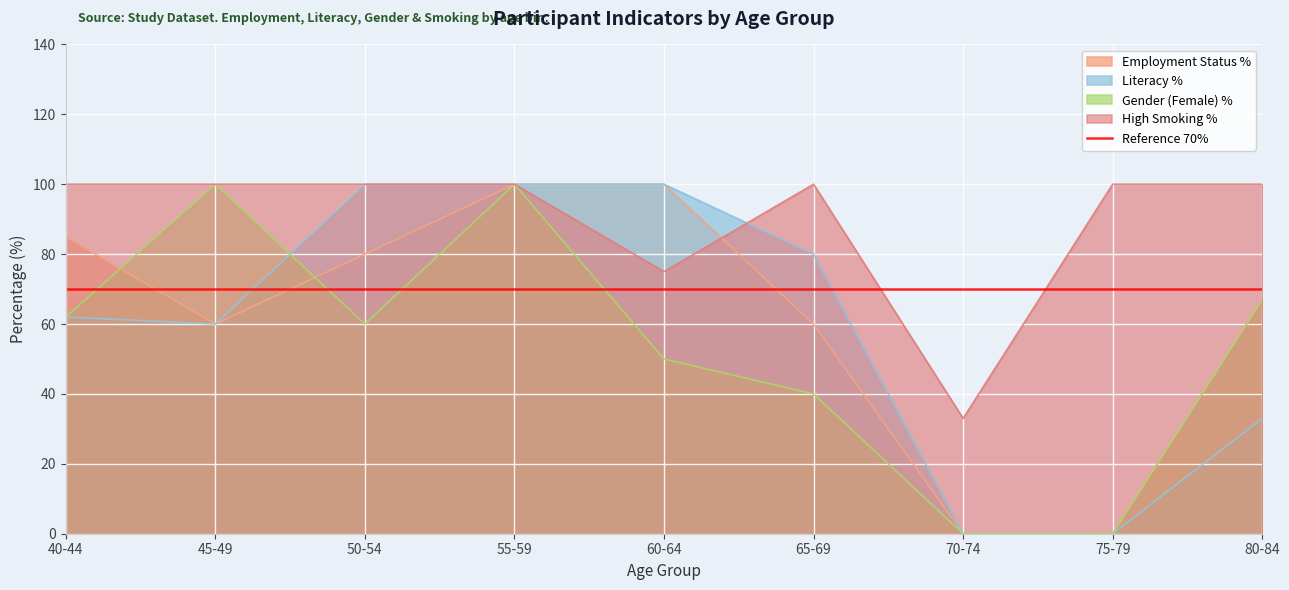

True or false: Employment Status and Literacy cross at least once.

False